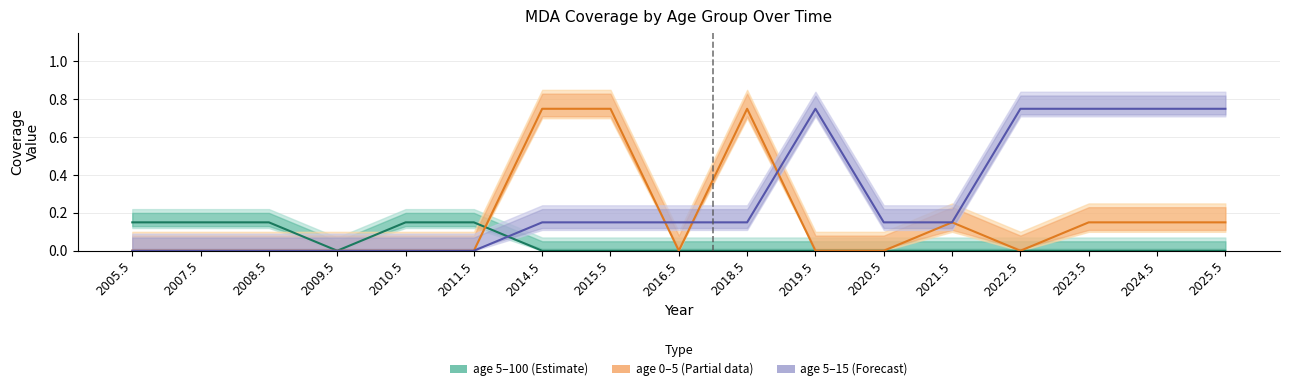

Which series has the largest range (max minus min)?

age 0–5 (Partial data)